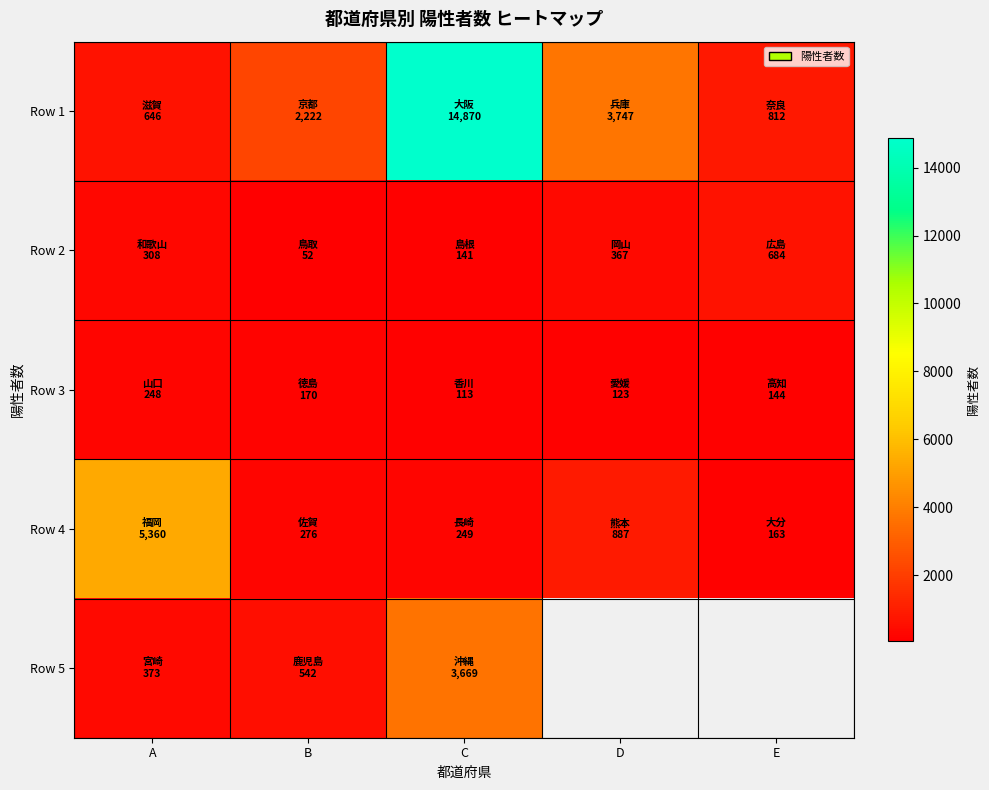

Where is Row 1 nearest to the value 7758?

D